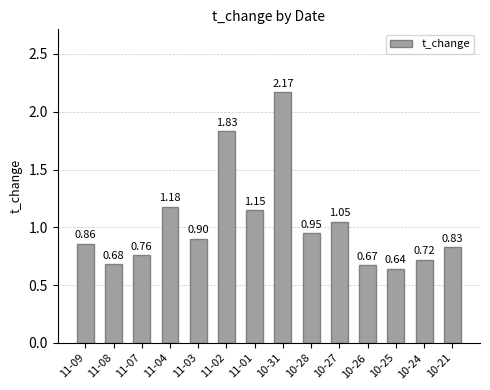

Between 10-27 and 11-02, which is larger?

11-02